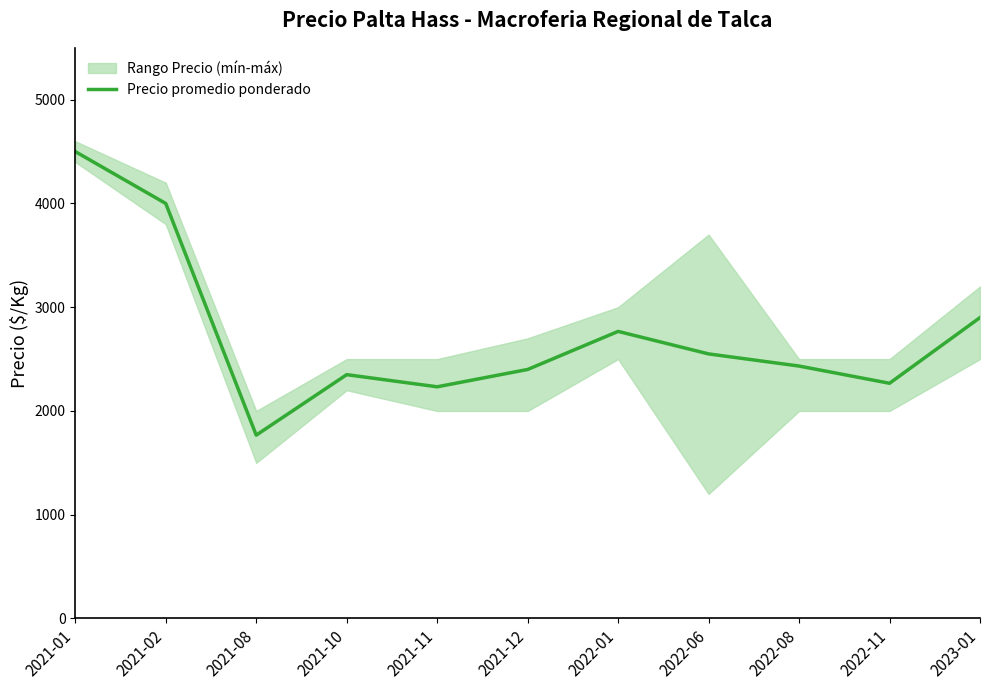

What is the sum of the values at 2021-11 and 2023-01?

5133